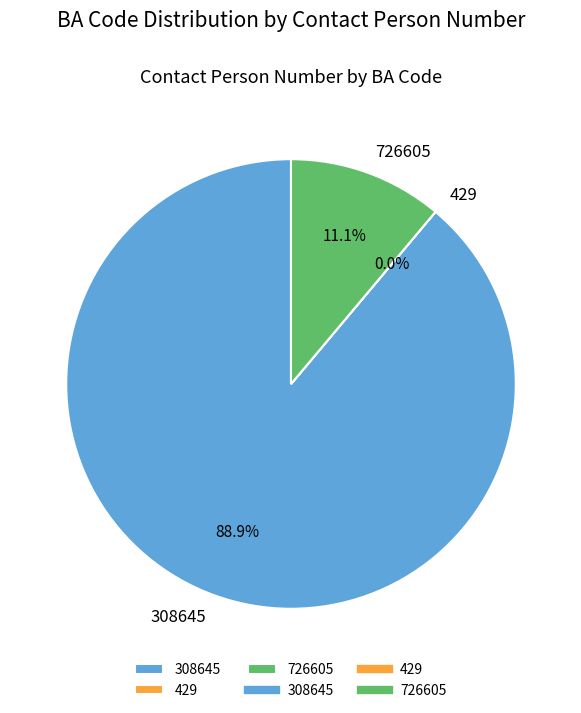

To the nearest percent, what is the average slice percentage?

33%